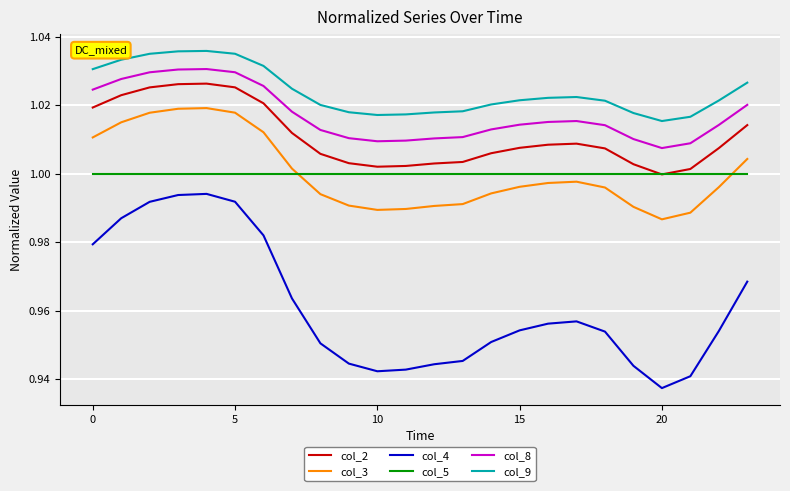

Which series has the largest range (max minus min)?

col_4